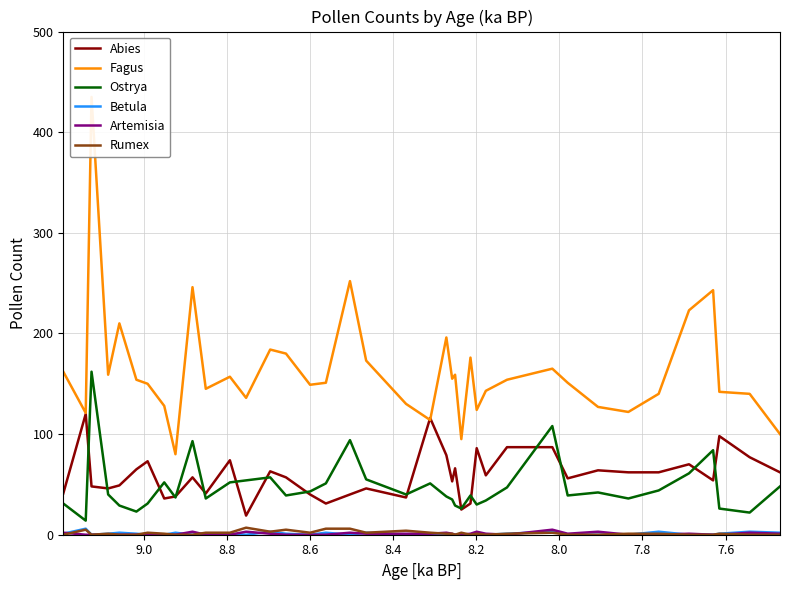

True or false: Betula and Fagus cross at least once.

False